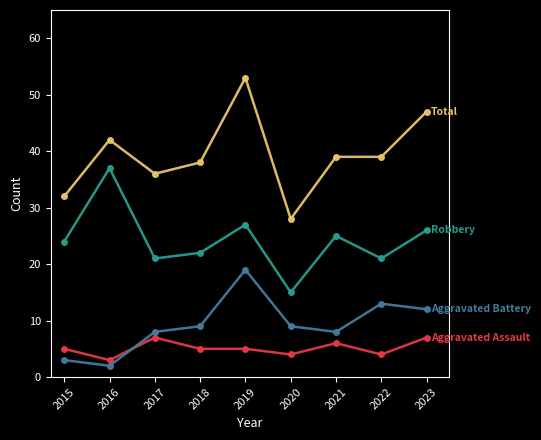

What is the greatest value displayed?

53